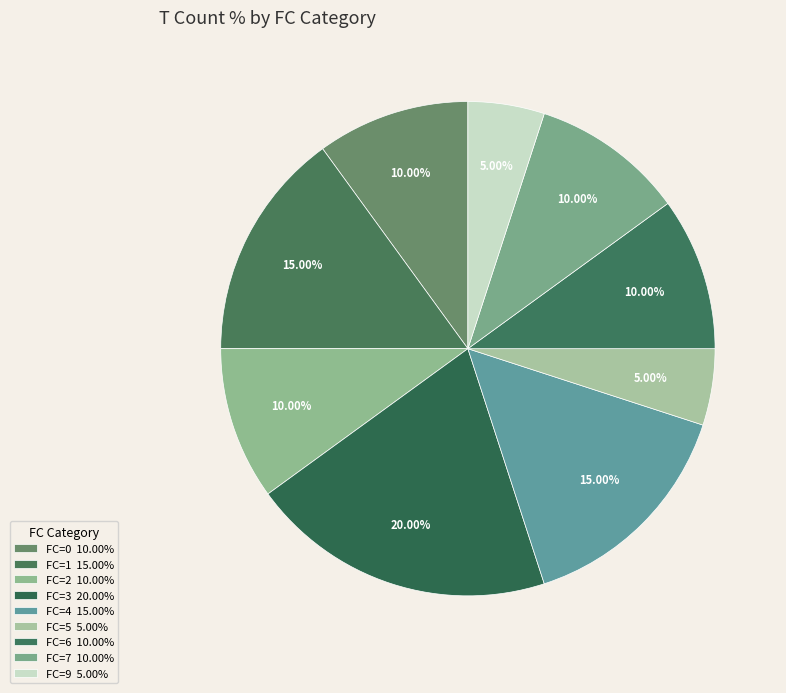

Count the number of slices in the pie.

9